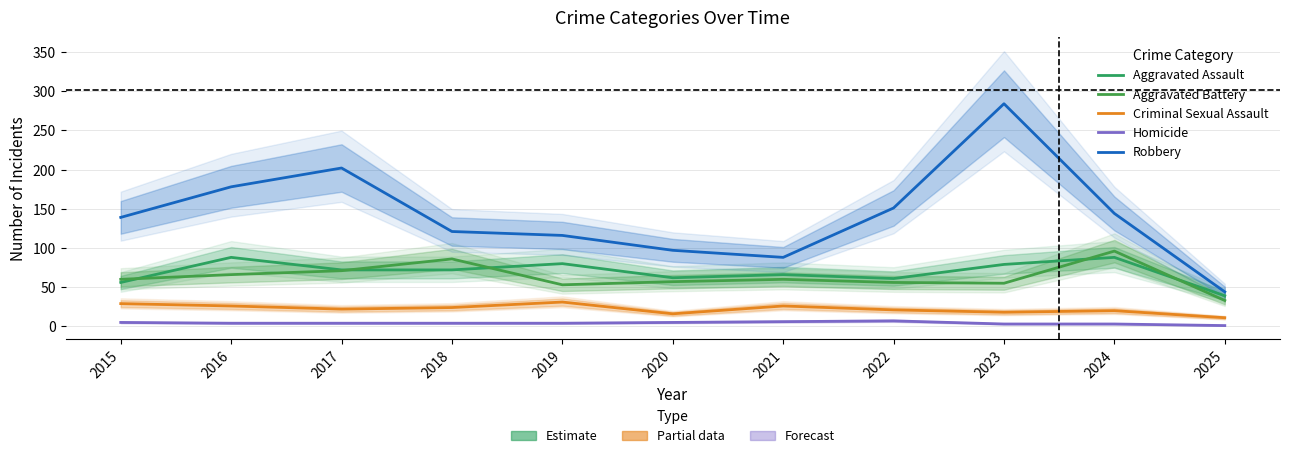

Is this an area chart (filled region under the line)?

No